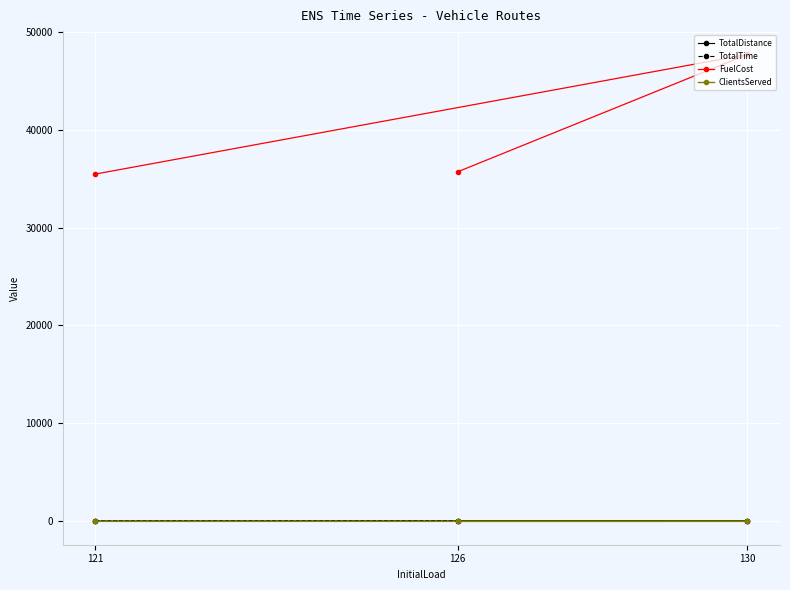

What is the average value of the FuelCost series?

39603.0